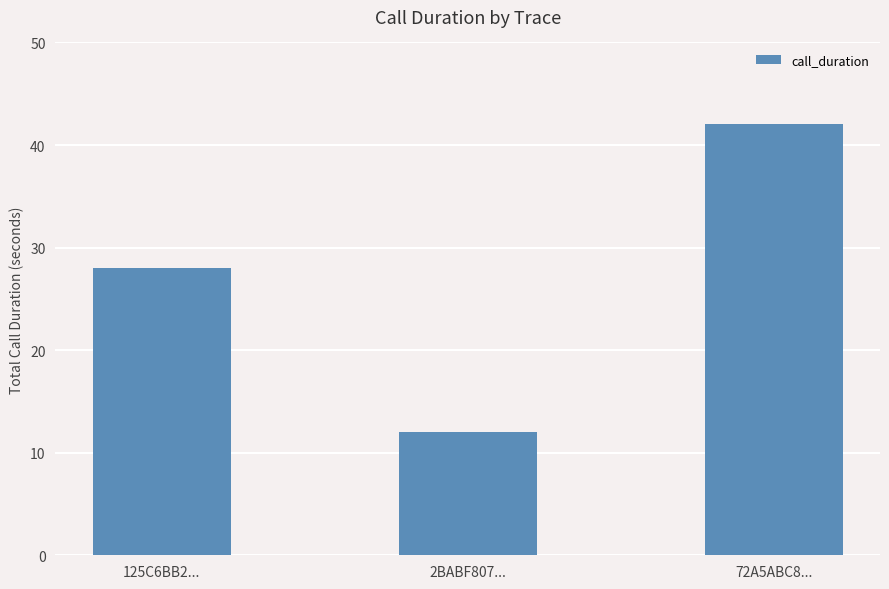

What is the value of the 2nd bar from the left?

12